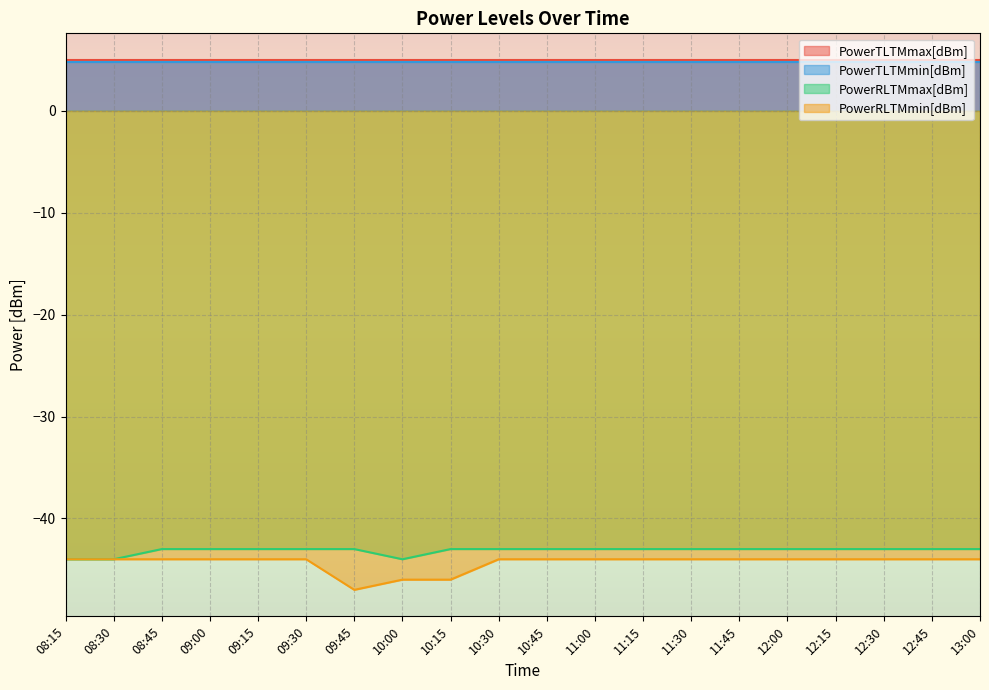

What is the spread (max minus min) of values at 09:45?

52.0